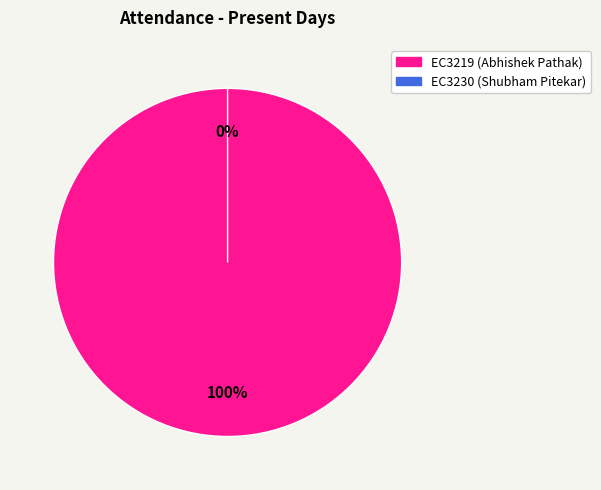

What percentage do EC3230 (Shubham Pitekar) and EC3219 (Abhishek Pathak) together represent?

100.0%